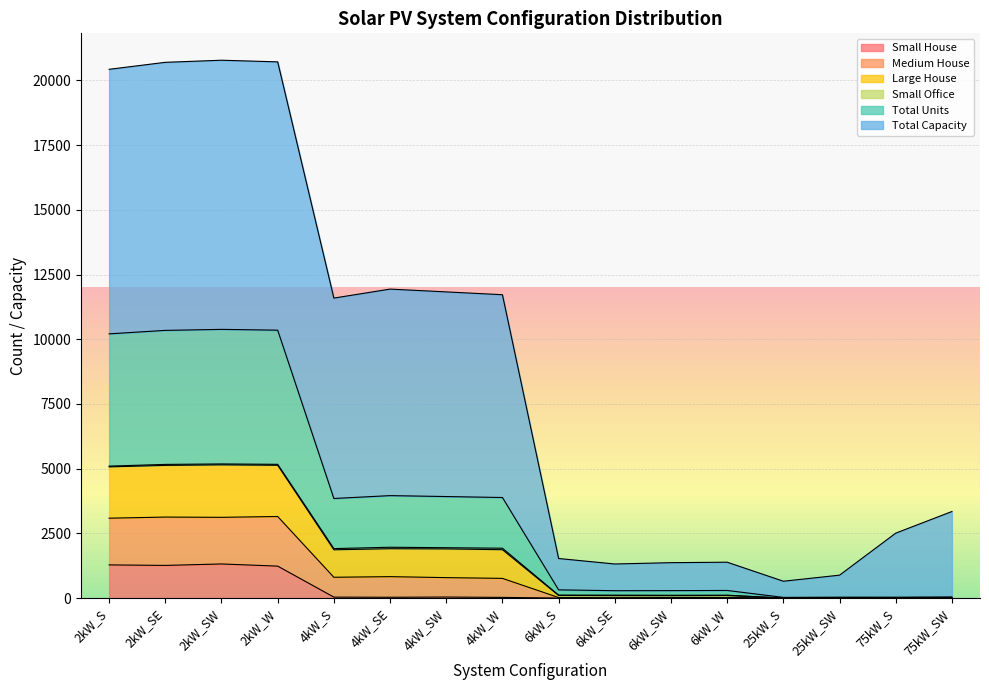

What is the highest value of the Small House series?

1317